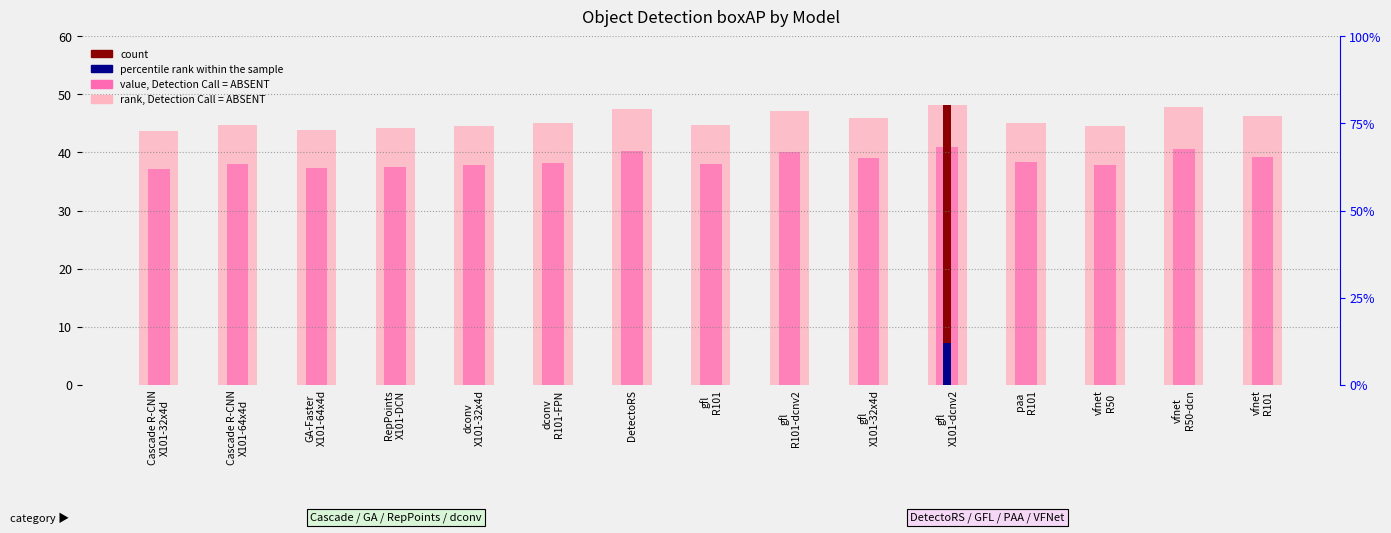

How many bars are there in each group?

2